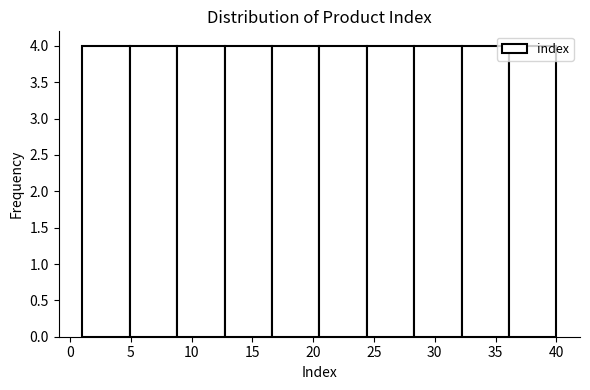

What is the height of the bar covering 12.7 to 16.6 on the x-axis? Neither the bar edges nor the heights are printed on the chart, so give them approximately, as read against the axes.

4